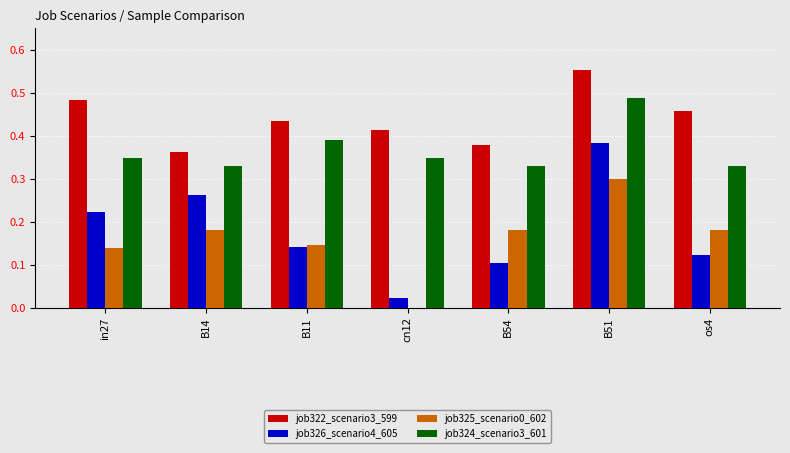

Count the number of categories in the chart.

7